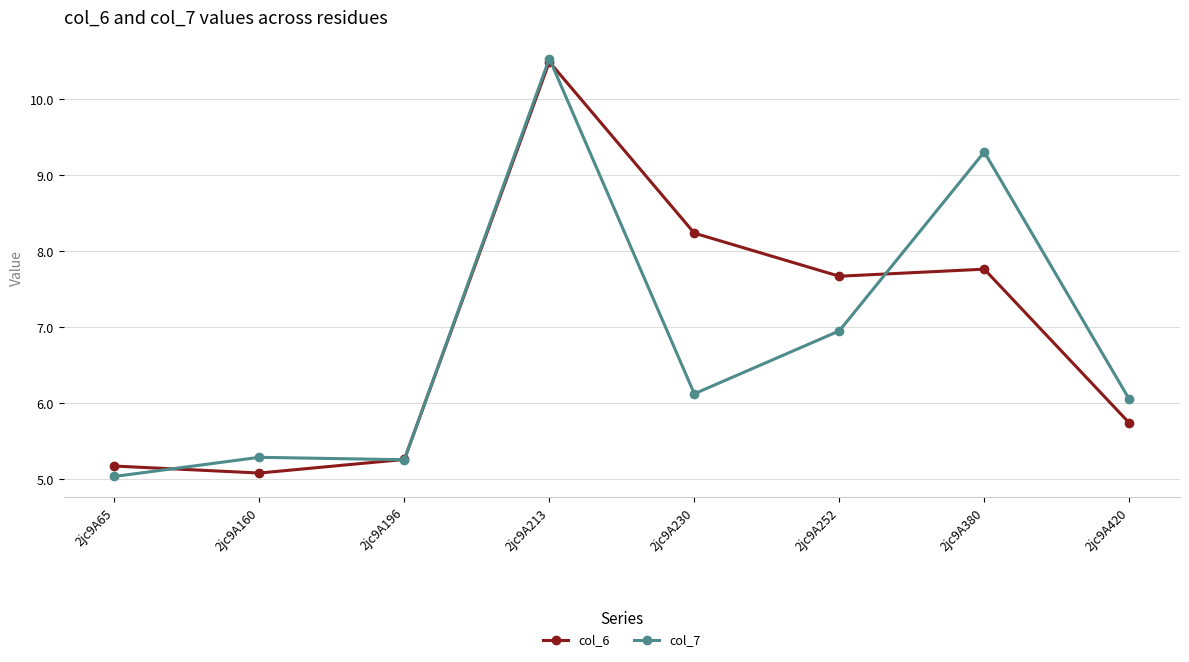

What is the difference between the maximum and minimum values in the col_6 series?

5.4